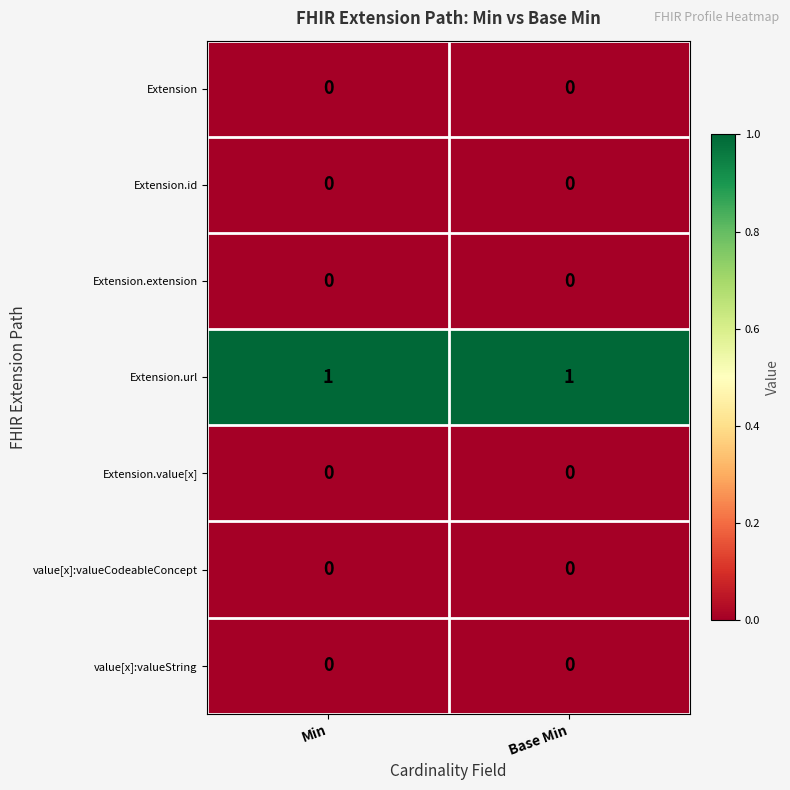

Is the value of Extension.url at Min greater than the value of Extension.id at Base Min?

Yes